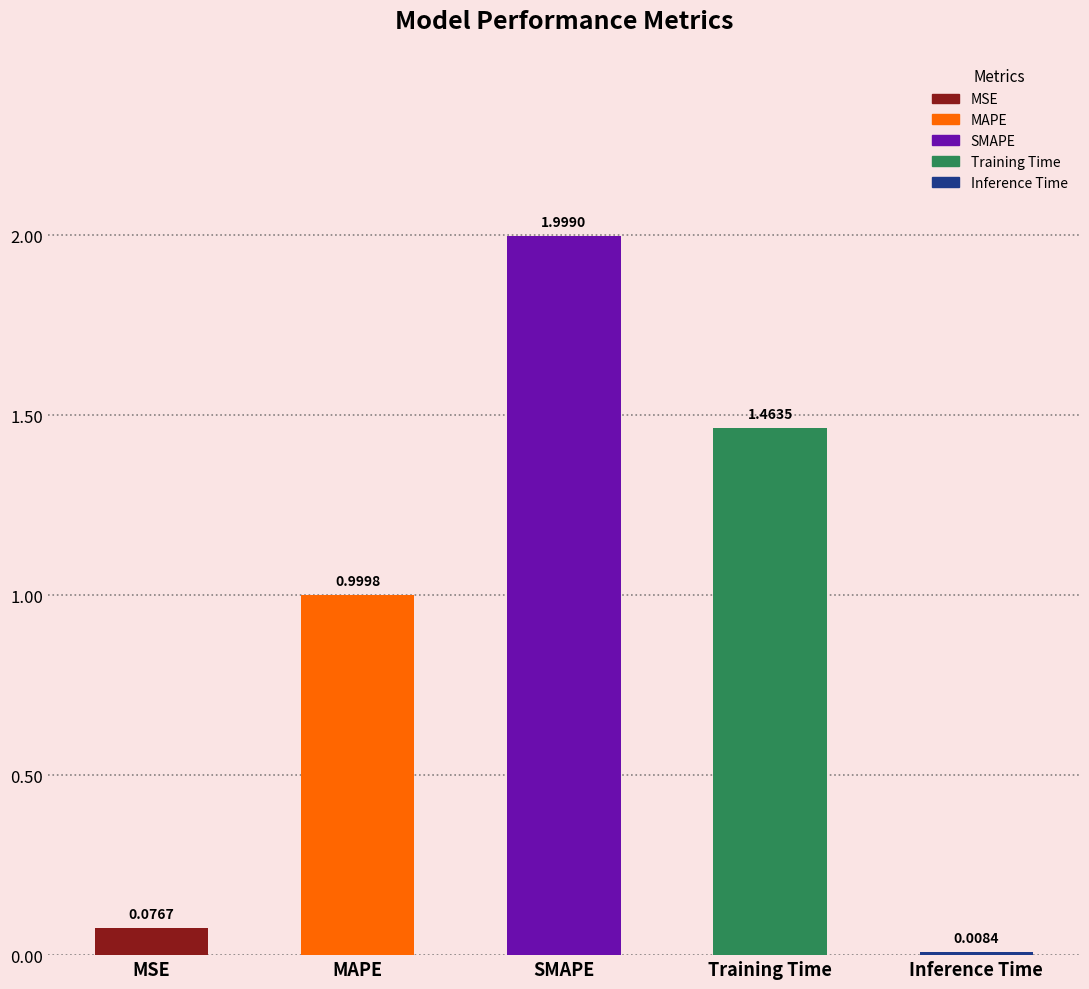

Count the number of categories in the chart.

5